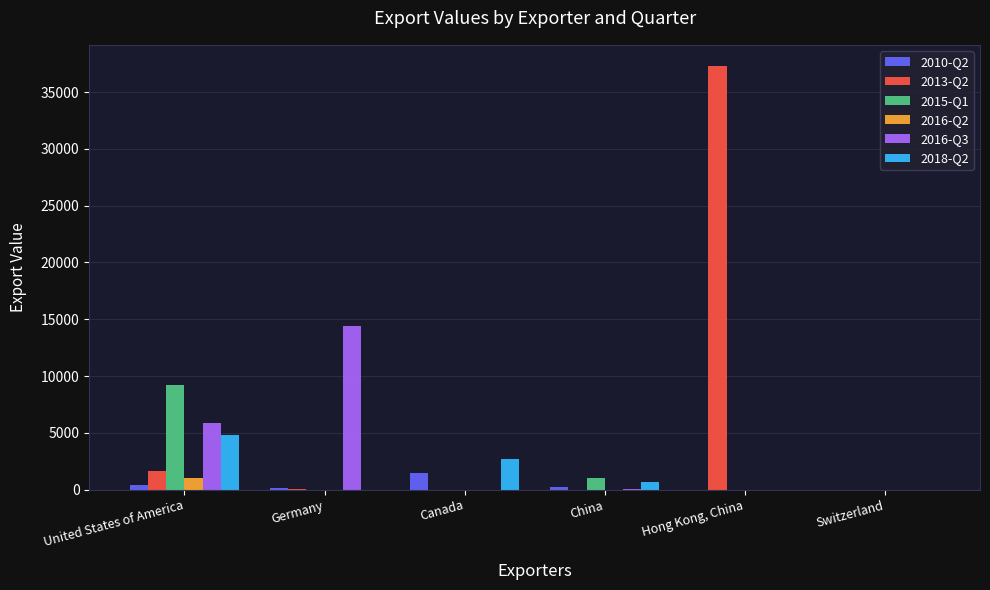

What is the maximum value shown in the chart?

37296